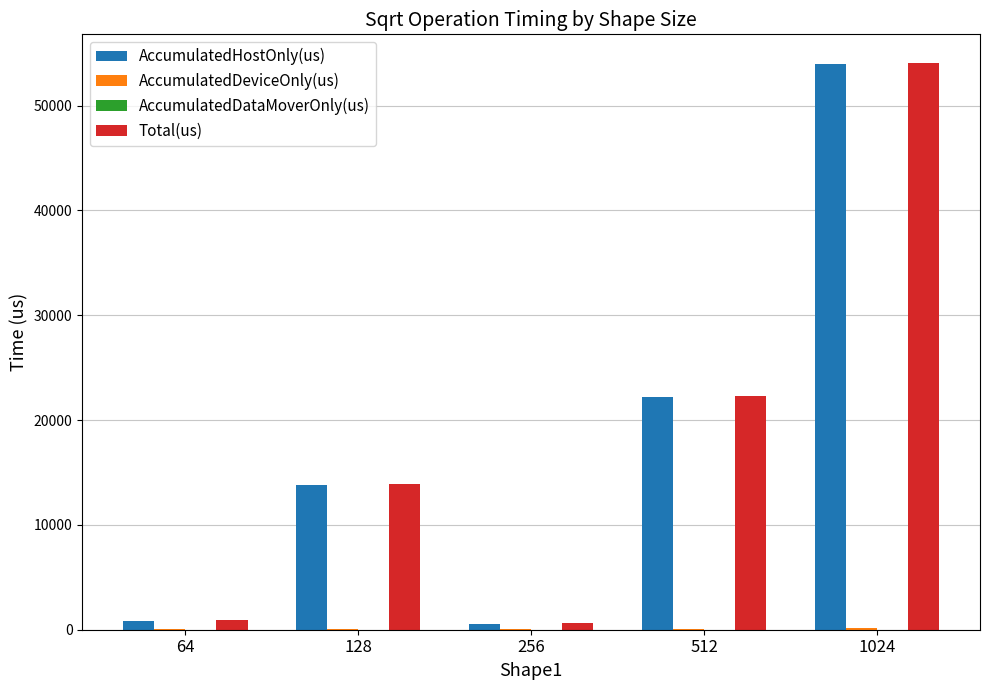

At which category is the sum across all series the highest?

1024